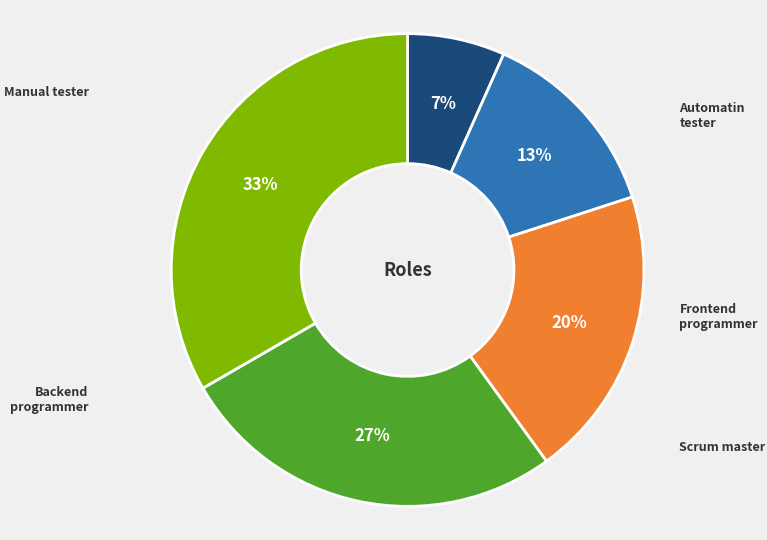

Between Scrum master and Frontend programmer, which is larger?

Scrum master